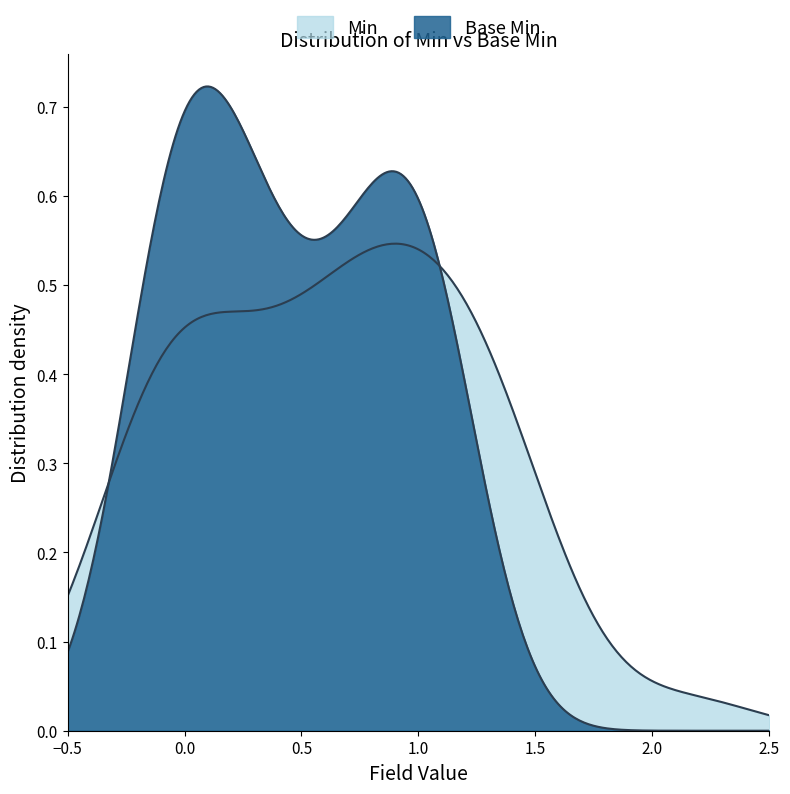

How many lines are shown in the chart?

2